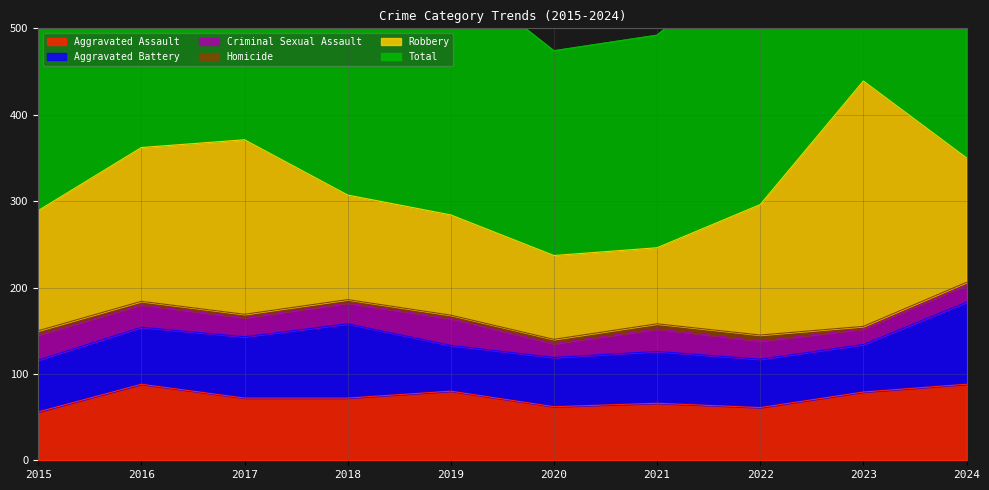

Where is Robbery nearest to the value 186?

2016